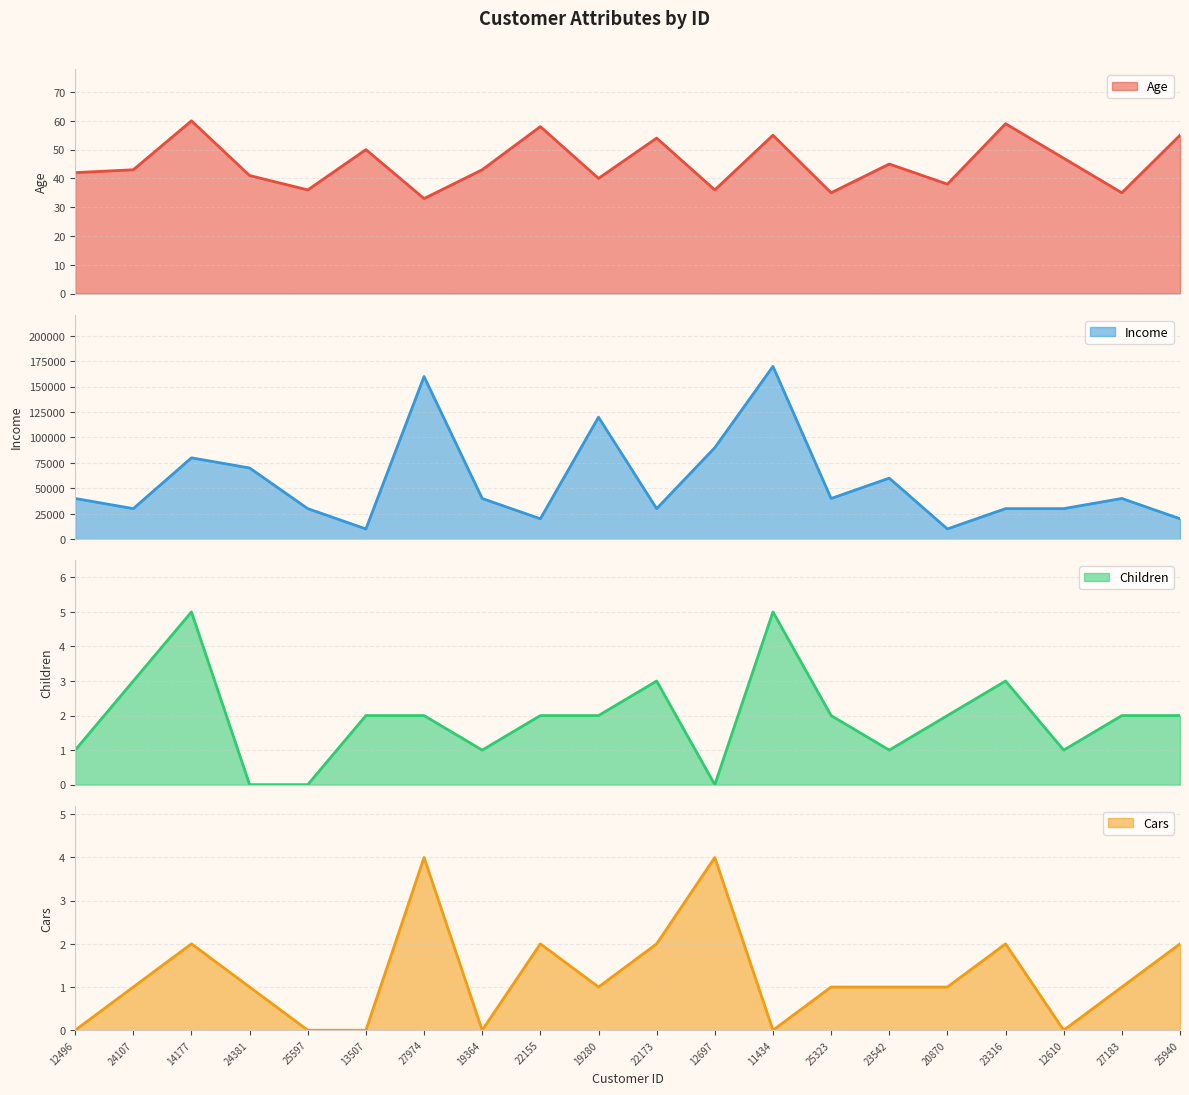

At which label does Income reach its minimum?

13507